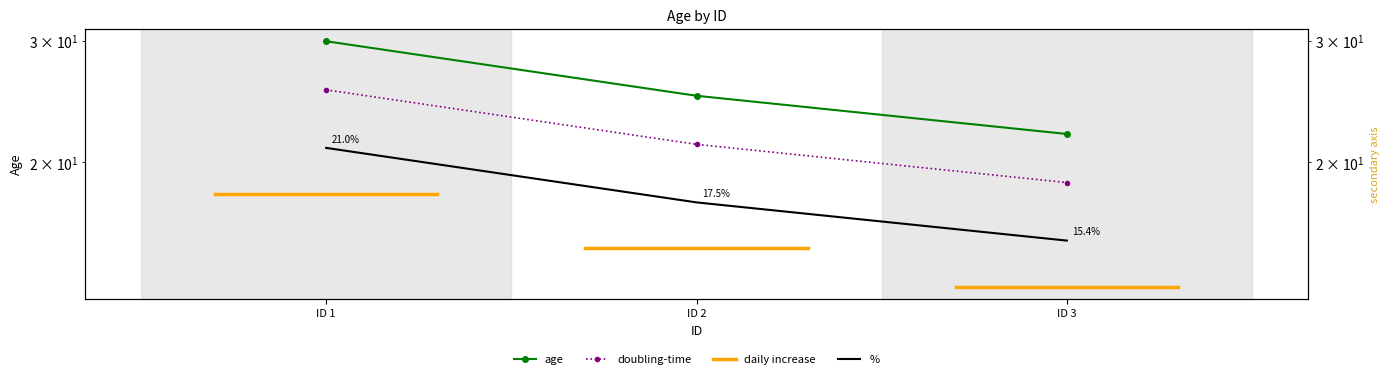

What is the average value?

26